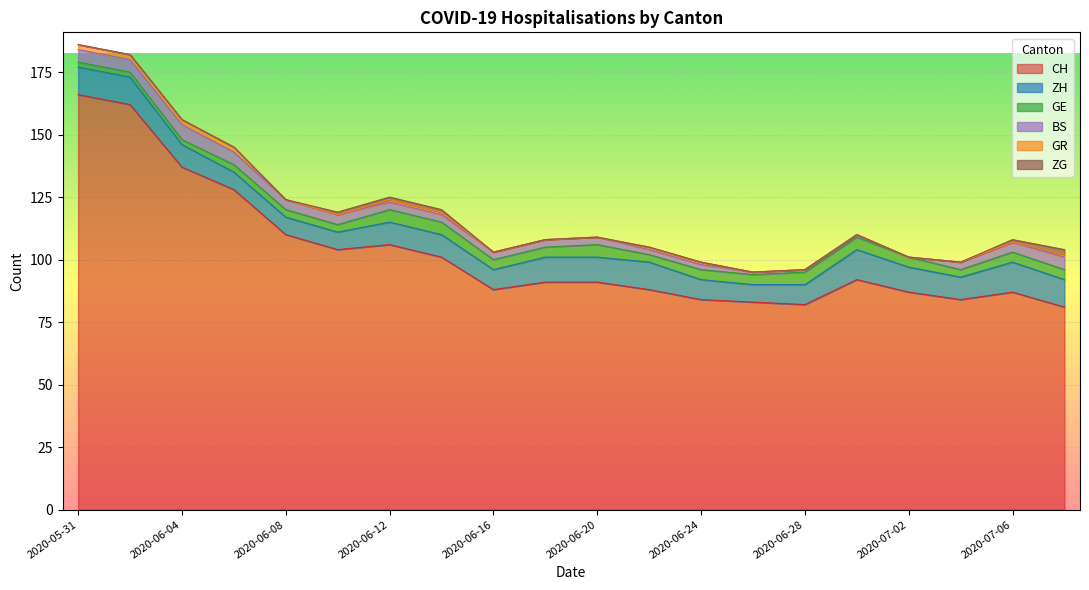

At how many categories does at least one series exceed 100?

8